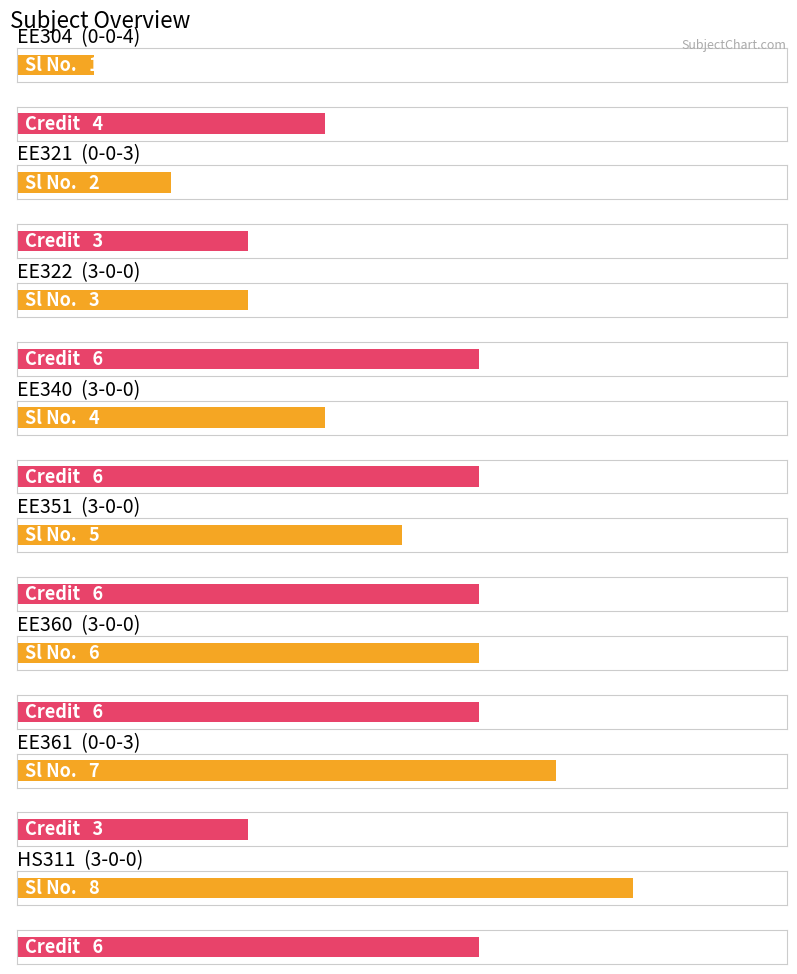

How many bars are there in total?

16